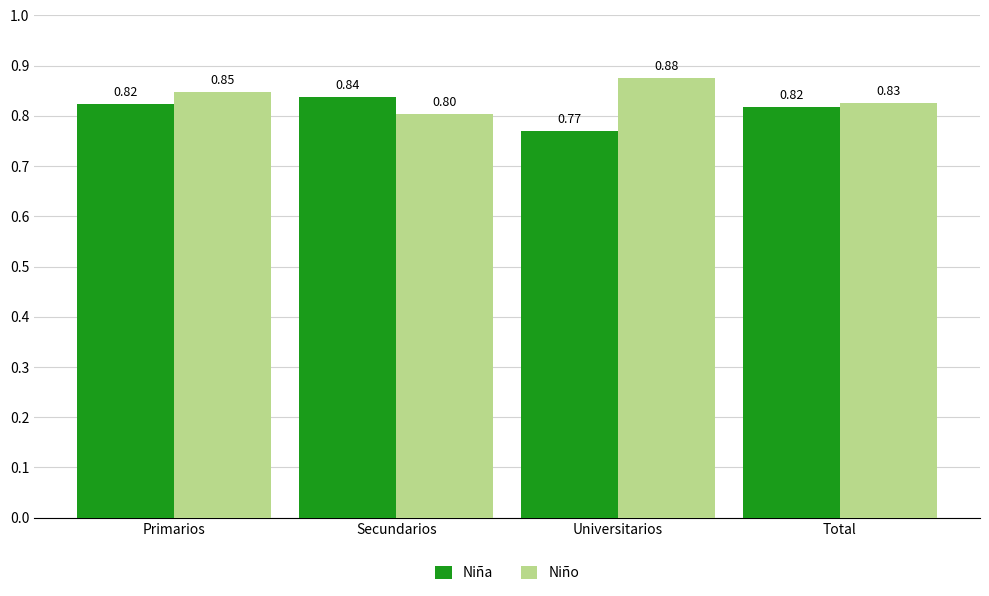

At how many categories does at least one series exceed 0?

4